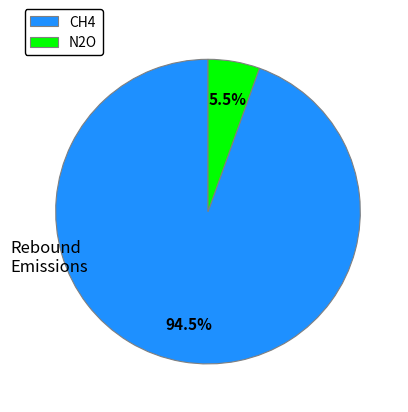

What percentage do CH4 and N2O together represent?

100.0%